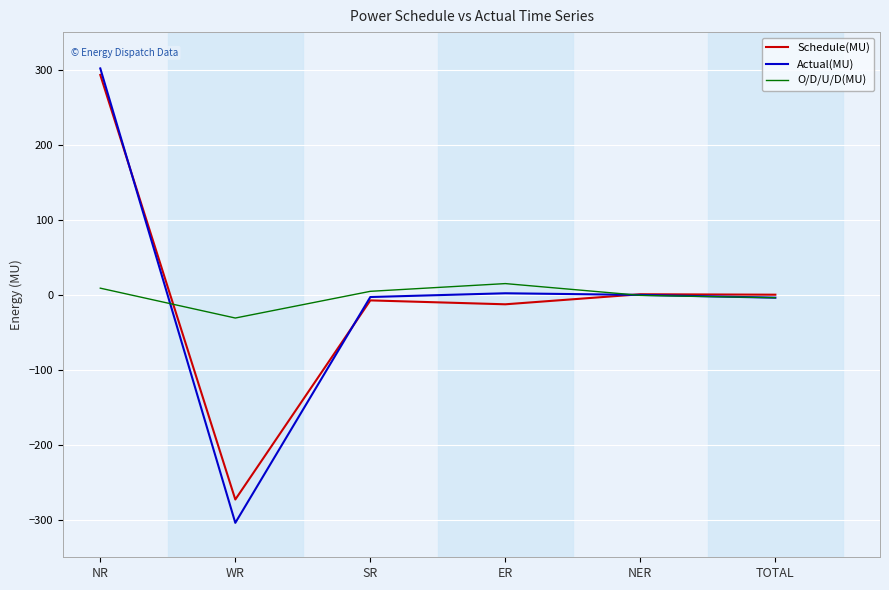

List the series in order of their peak value, highest first.

Actual(MU), Schedule(MU), O/D/U/D(MU)